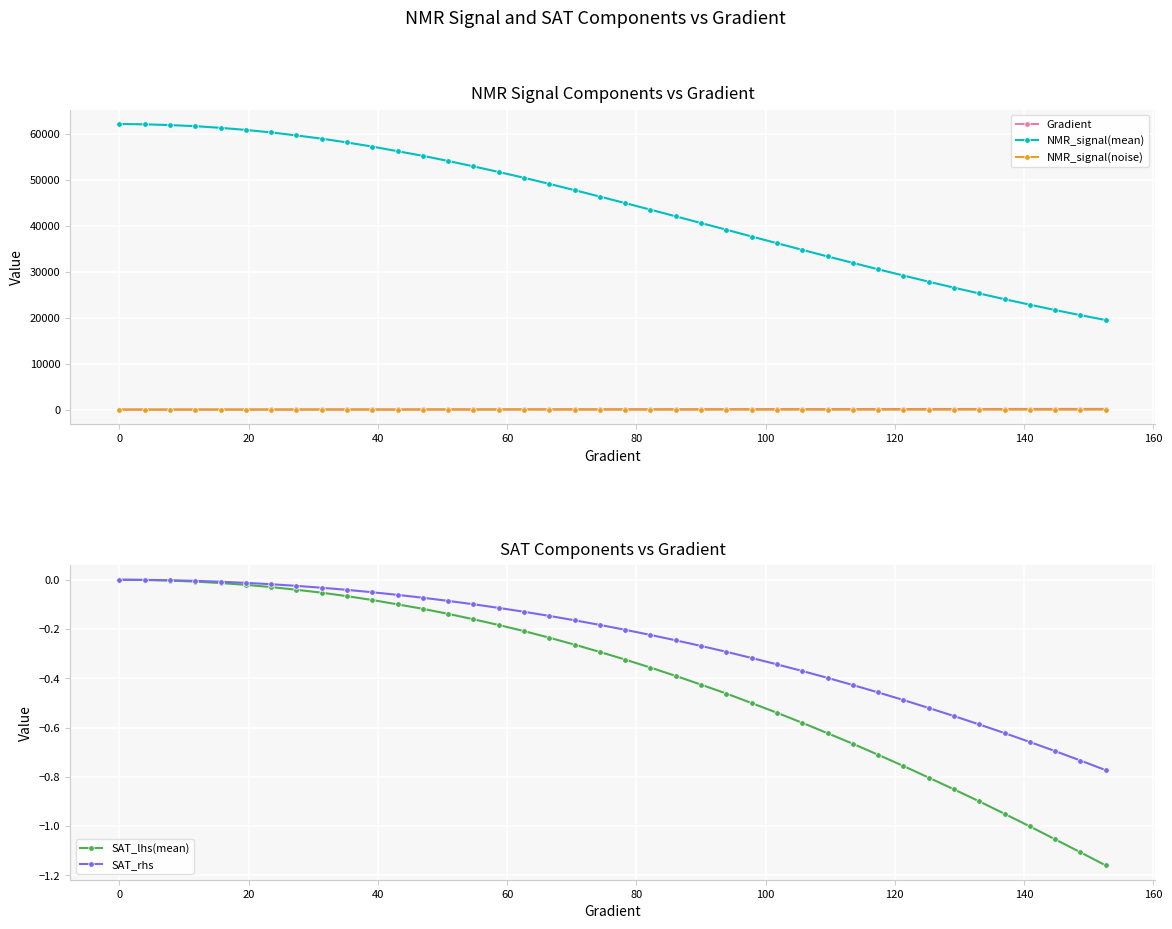

What are all the series names shown in the legend?

Gradient, NMR_signal(mean), NMR_signal(noise), SAT_lhs(mean), SAT_rhs